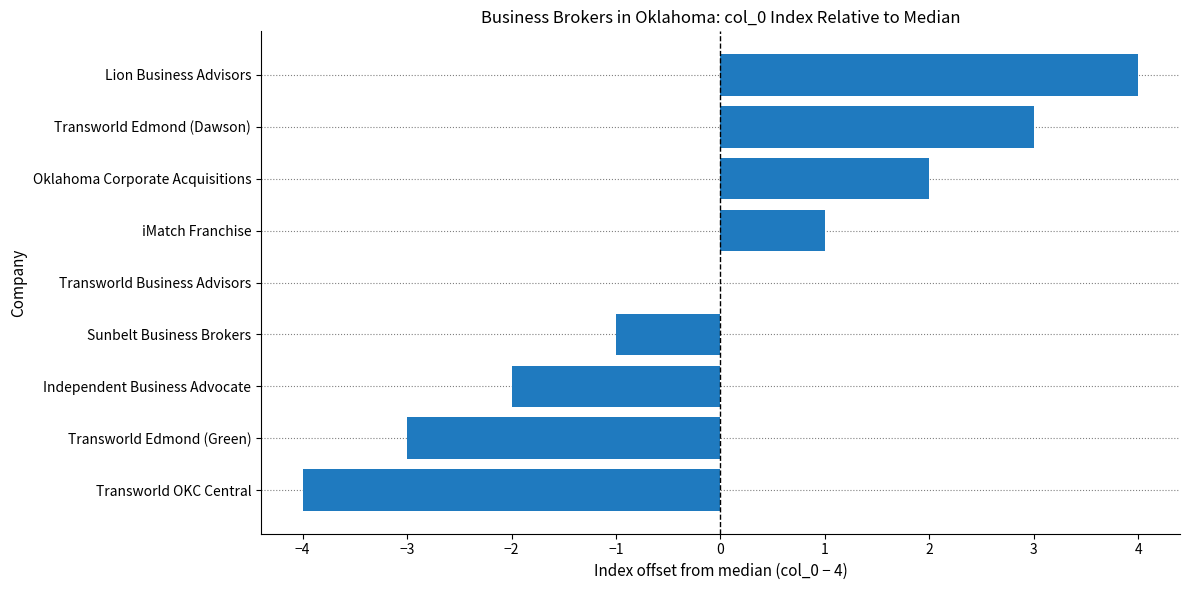

What is the greatest value displayed?

4